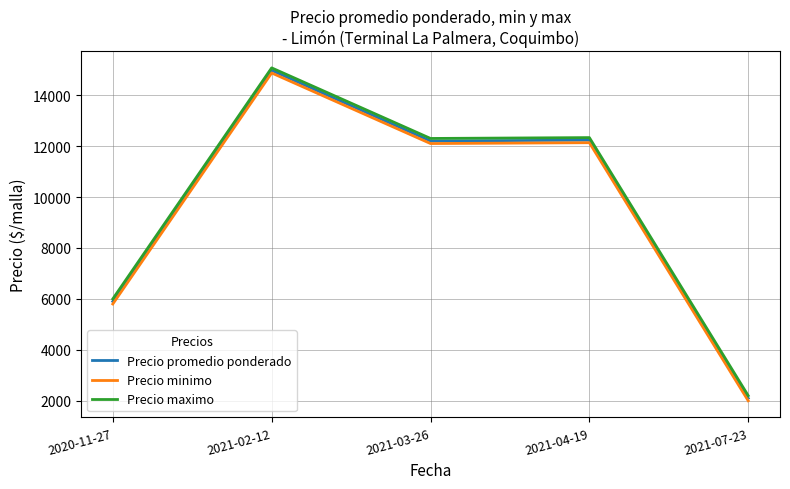

Between 2020-11-27 and 2021-02-12, which series saw the biggest shift?

Precio promedio ponderado